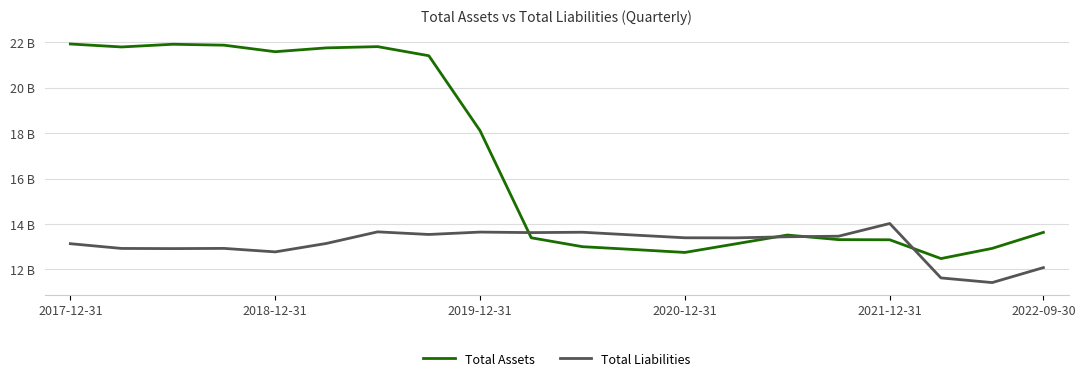

How many times do Total Liabilities and Total Assets cross each other?

4